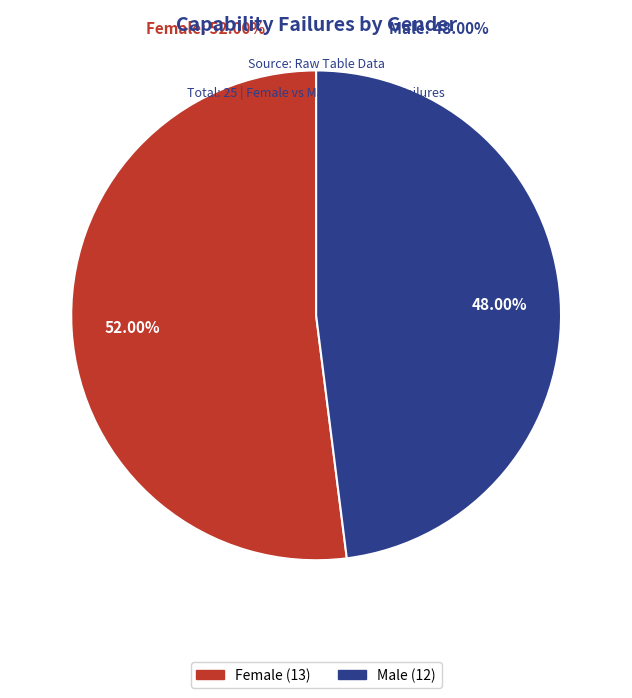

Is it true that Female is 52% of the pie?

True